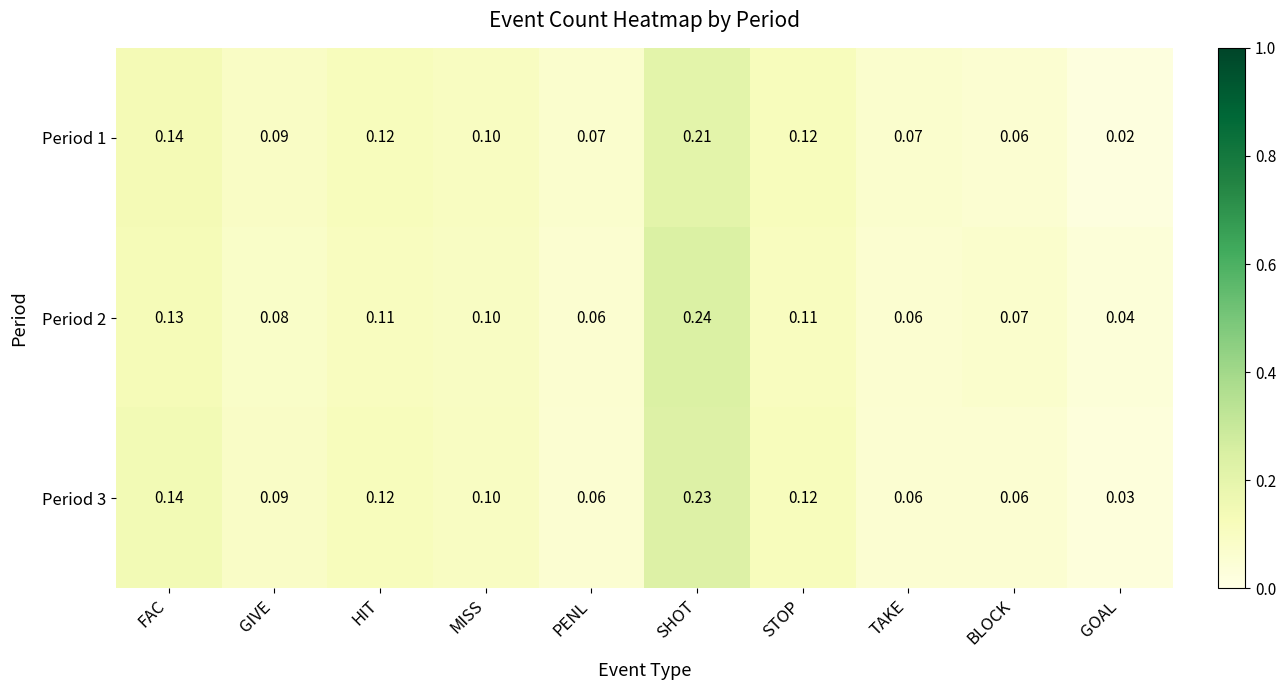

Where is Period 3 nearest to the value 0?

GOAL